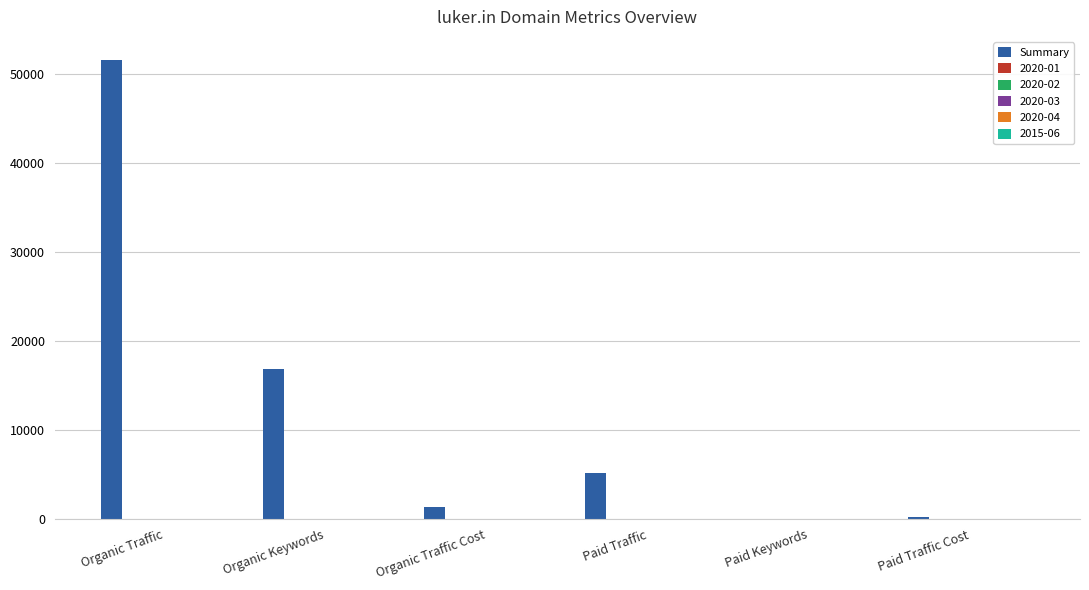

At which category does the chart reach its peak across all series?

Organic Traffic